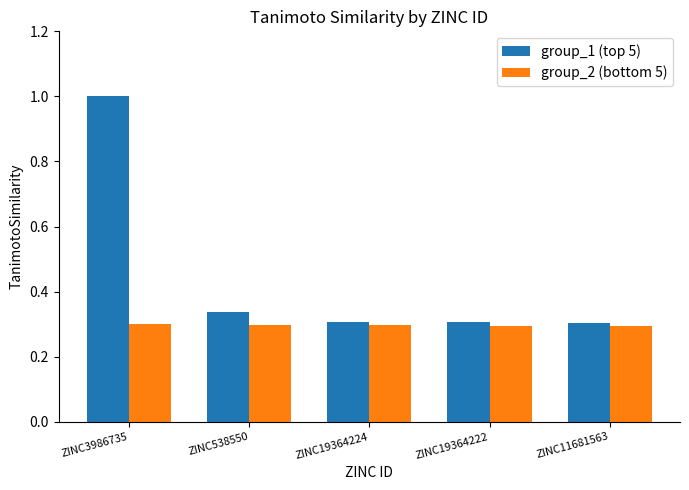

Is it true that group_1 (top 5) equals 0.3 at ZINC19364224?

True